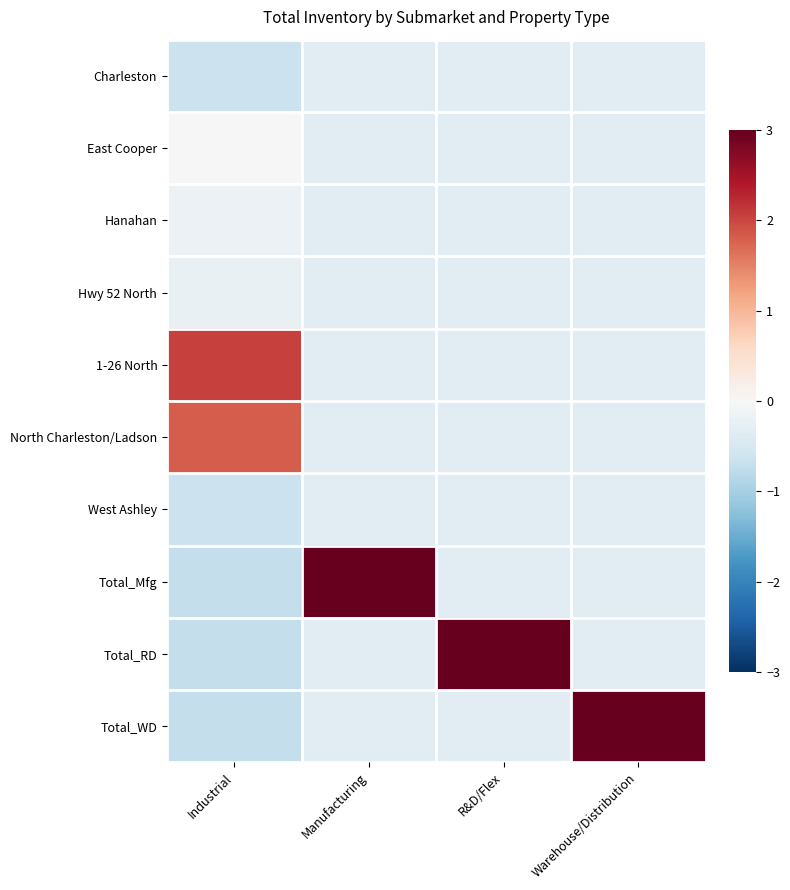

Reading right to left, extract all data points from this chart.

Charleston: Warehouse/Distribution=-0.3	R&D/Flex=-0.3	Manufacturing=-0.3	Industrial=-0.6
East Cooper: Warehouse/Distribution=-0.3	R&D/Flex=-0.3	Manufacturing=-0.3	Industrial=-0.0
Hanahan: Warehouse/Distribution=-0.3	R&D/Flex=-0.3	Manufacturing=-0.3	Industrial=-0.2
Hwy 52 North: Warehouse/Distribution=-0.3	R&D/Flex=-0.3	Manufacturing=-0.3	Industrial=-0.2
1-26 North: Warehouse/Distribution=-0.3	R&D/Flex=-0.3	Manufacturing=-0.3	Industrial=2.1
North Charleston/Ladson: Warehouse/Distribution=-0.3	R&D/Flex=-0.3	Manufacturing=-0.3	Industrial=1.8
West Ashley: Warehouse/Distribution=-0.3	R&D/Flex=-0.3	Manufacturing=-0.3	Industrial=-0.6
Total_Mfg: Warehouse/Distribution=-0.3	R&D/Flex=-0.3	Manufacturing=3.0	Industrial=-0.7
Total_RD: Warehouse/Distribution=-0.3	R&D/Flex=3.0	Manufacturing=-0.3	Industrial=-0.7
Total_WD: Warehouse/Distribution=3.0	R&D/Flex=-0.3	Manufacturing=-0.3	Industrial=-0.7